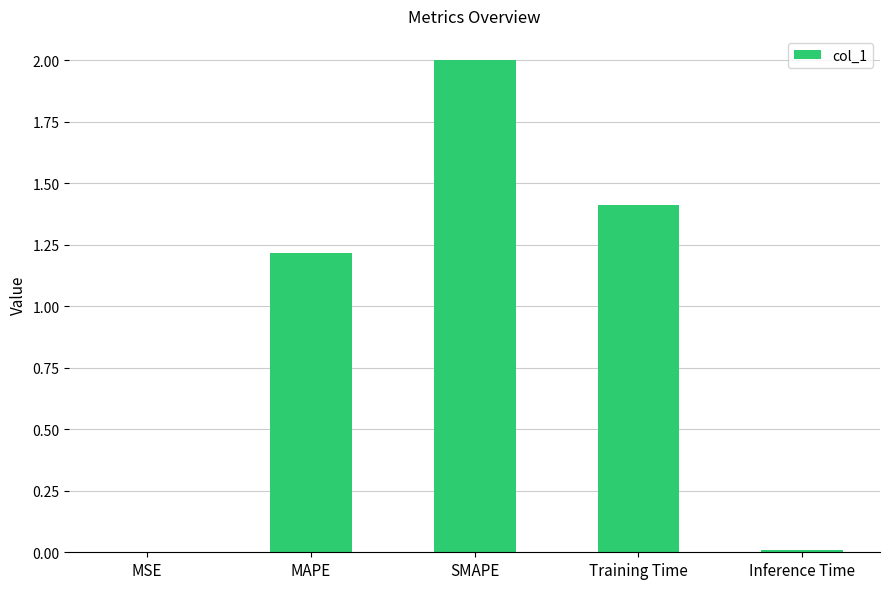

Is it true that the value at SMAPE is 2.0?

True